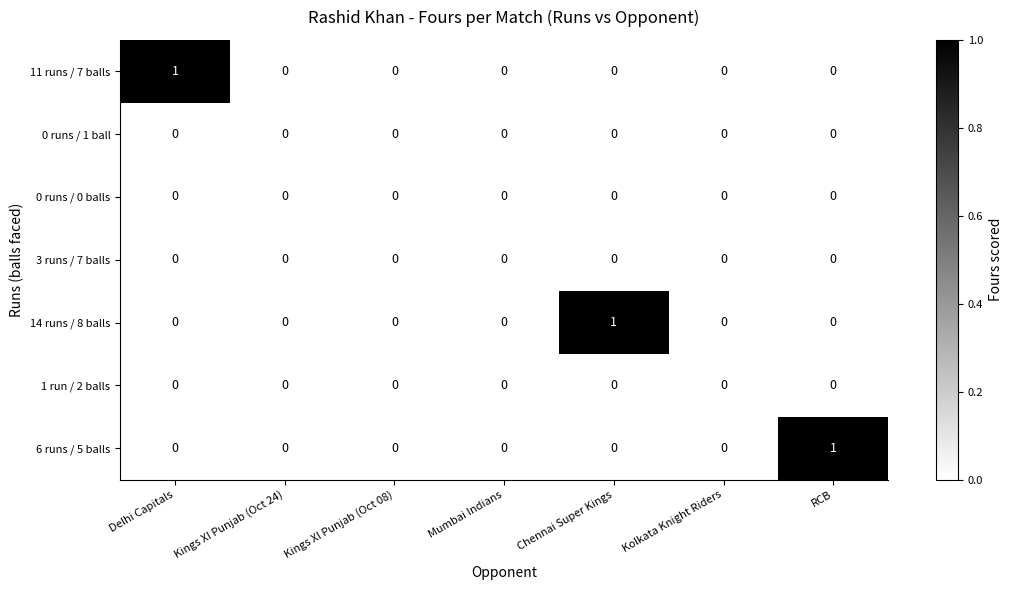

Is the value of 6 runs / 5 balls at RCB greater than the value of 3 runs / 7 balls at RCB?

Yes